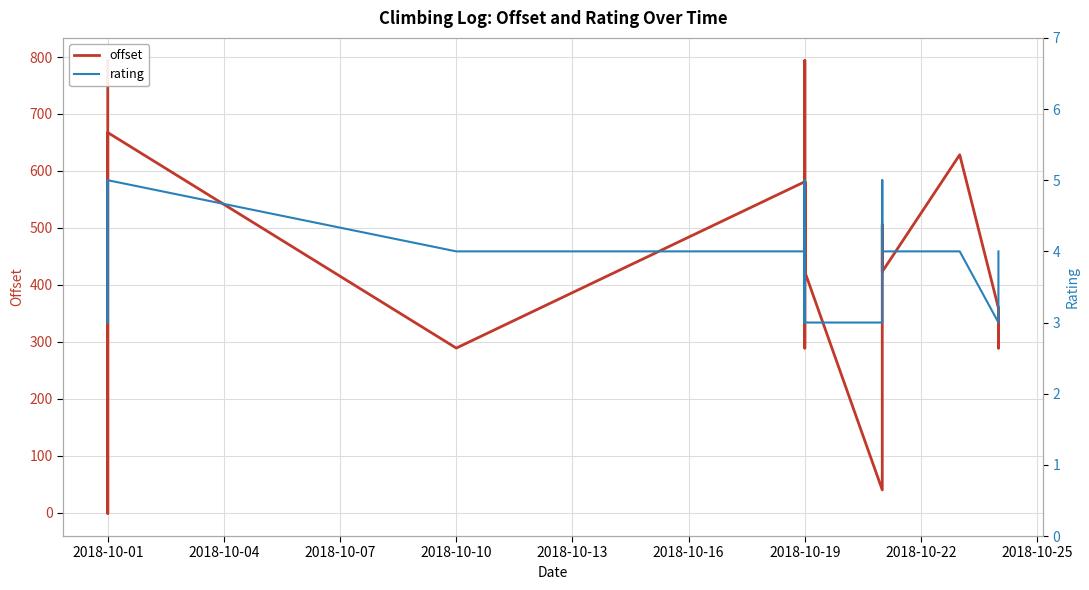

How many data points in offset are less than 423?

14